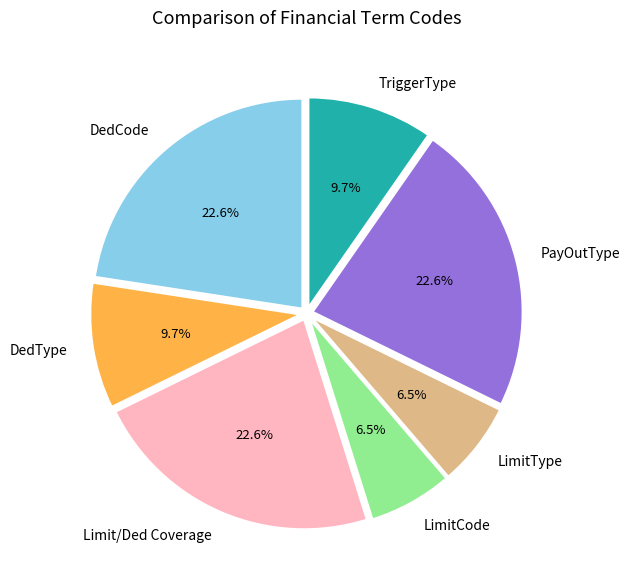

To the nearest percent, what percentage of the pie is DedType?

10%